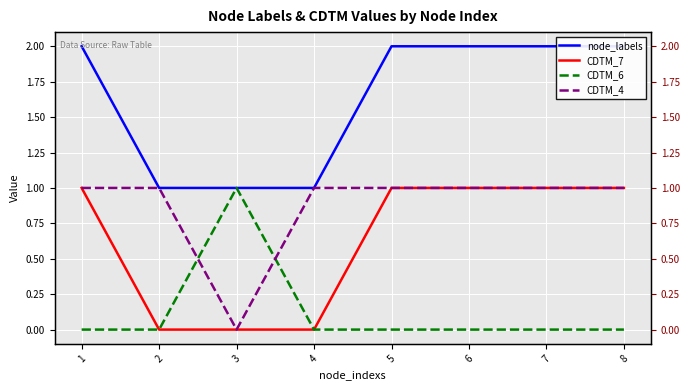

Between 8 and 2, which is larger?

8